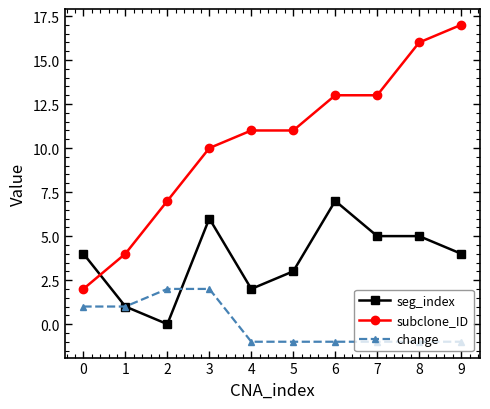

Which series changed the most between 0 and 7?

subclone_ID